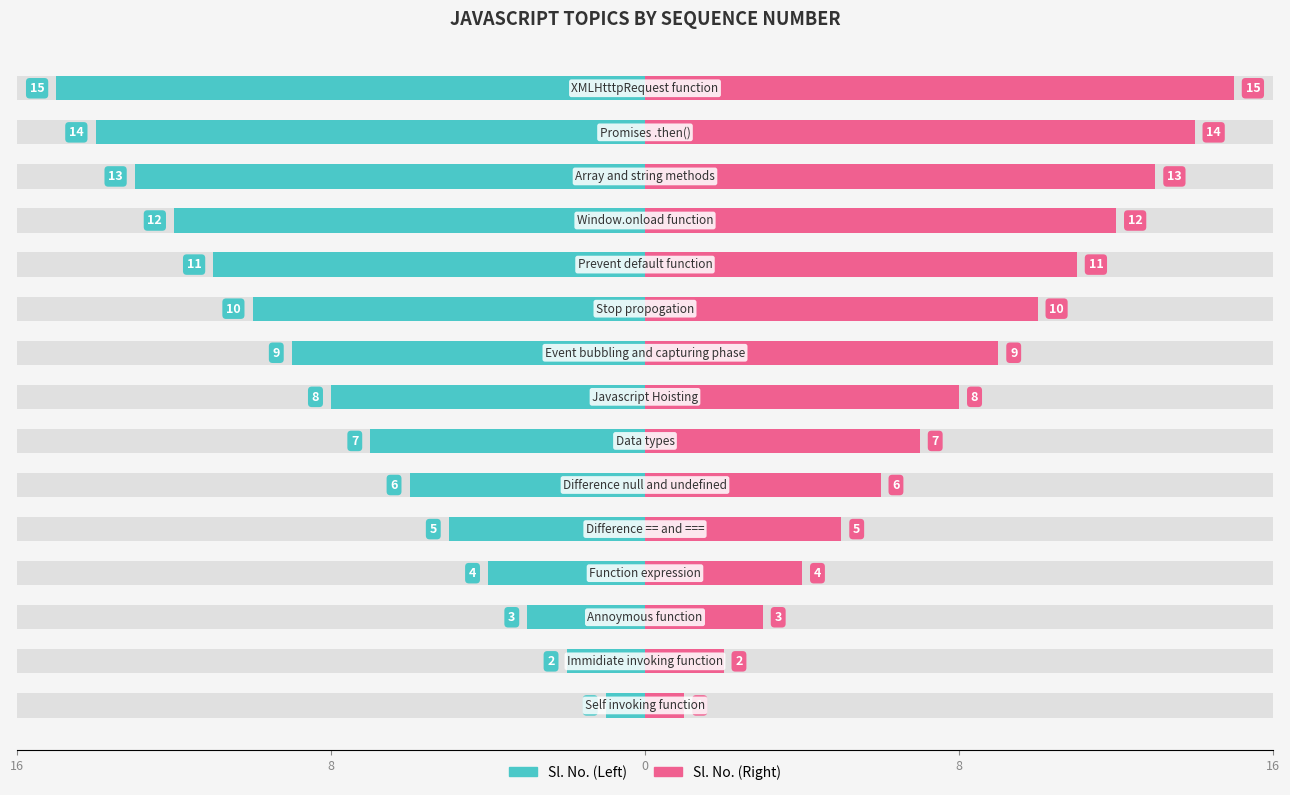

What is the maximum value shown in the chart?

15